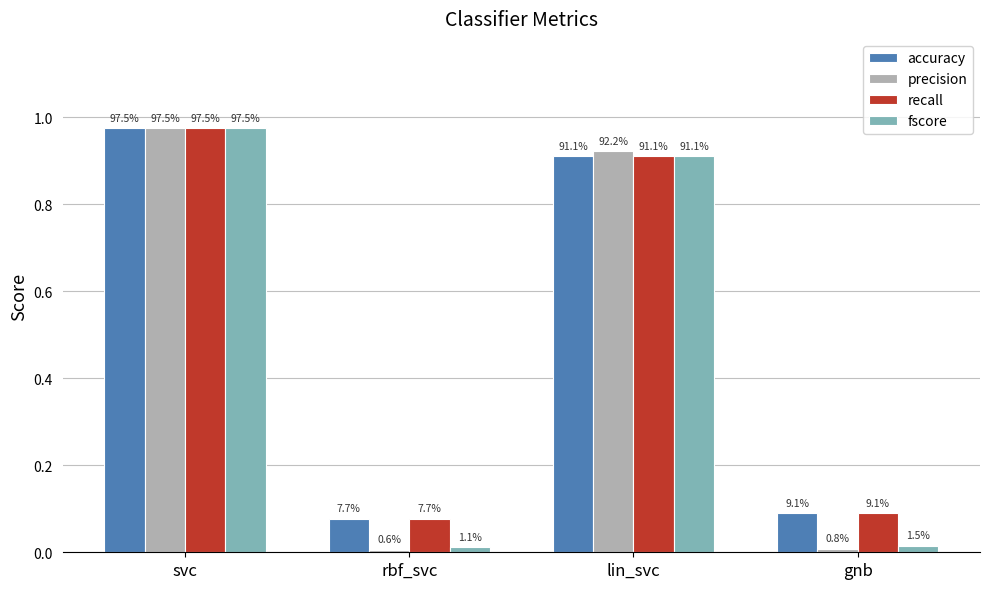

What are all the series names shown in the legend?

accuracy, precision, recall, fscore